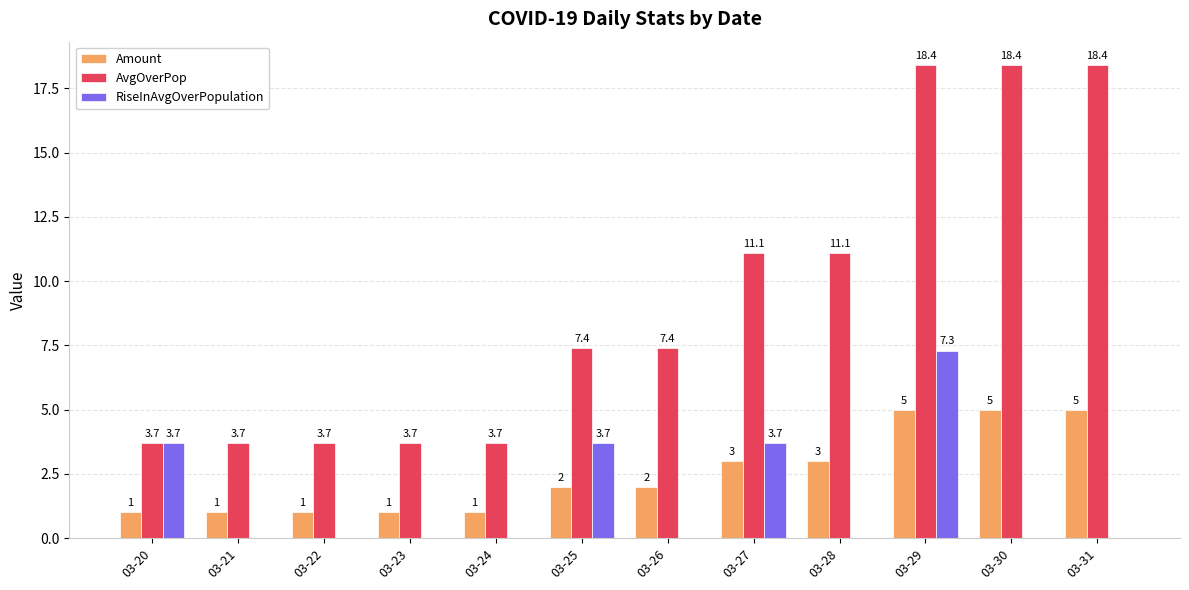

The RiseInAvgOverPopulation series shows -4.4 at 03-31. True or false?

False